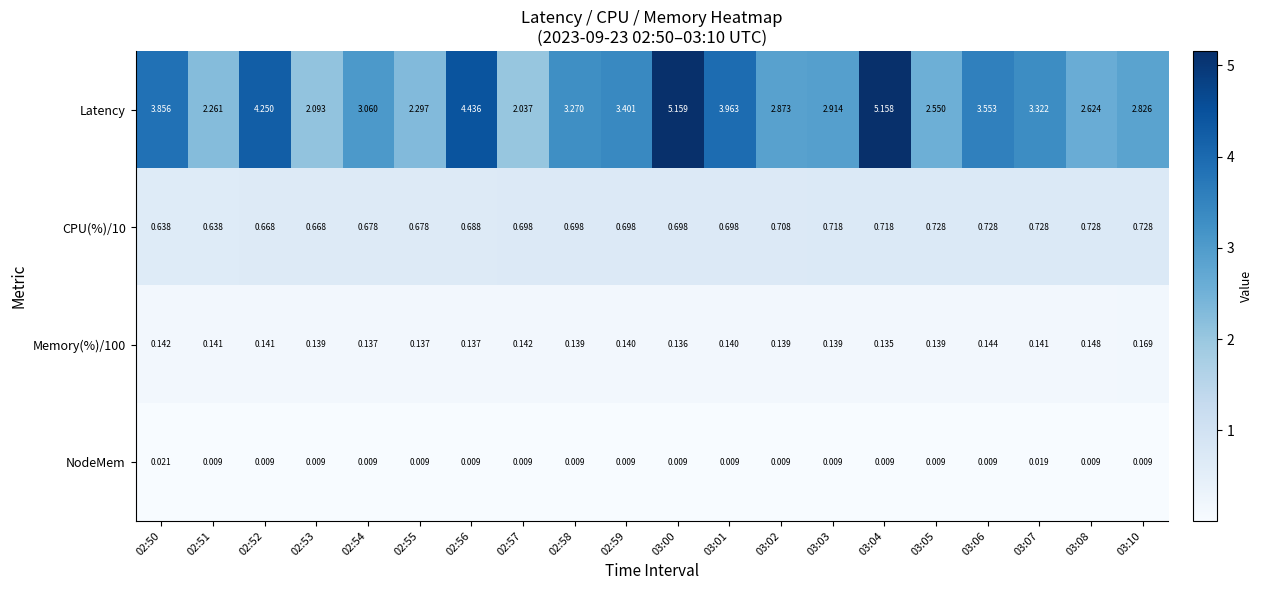

Is the value of NodeMem at 02:51 greater than the value of Latency at 03:03?

No